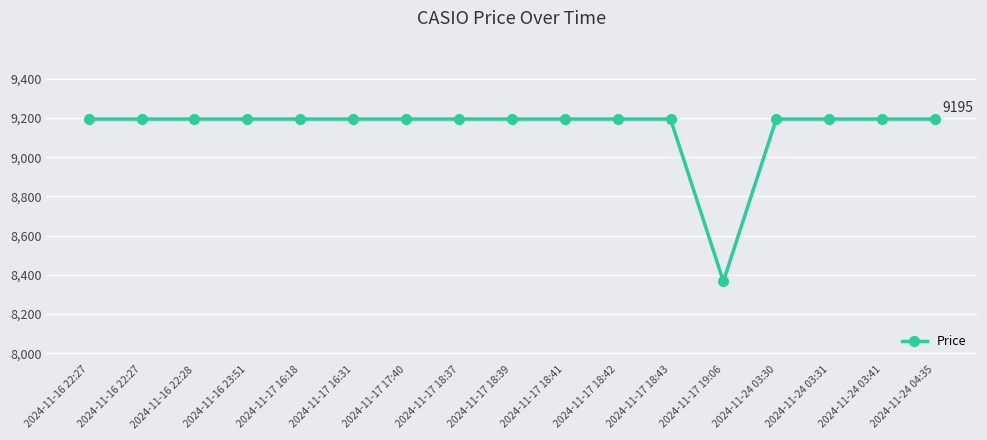

What is the label of the 4th point from the left?

2024-11-16 23:51